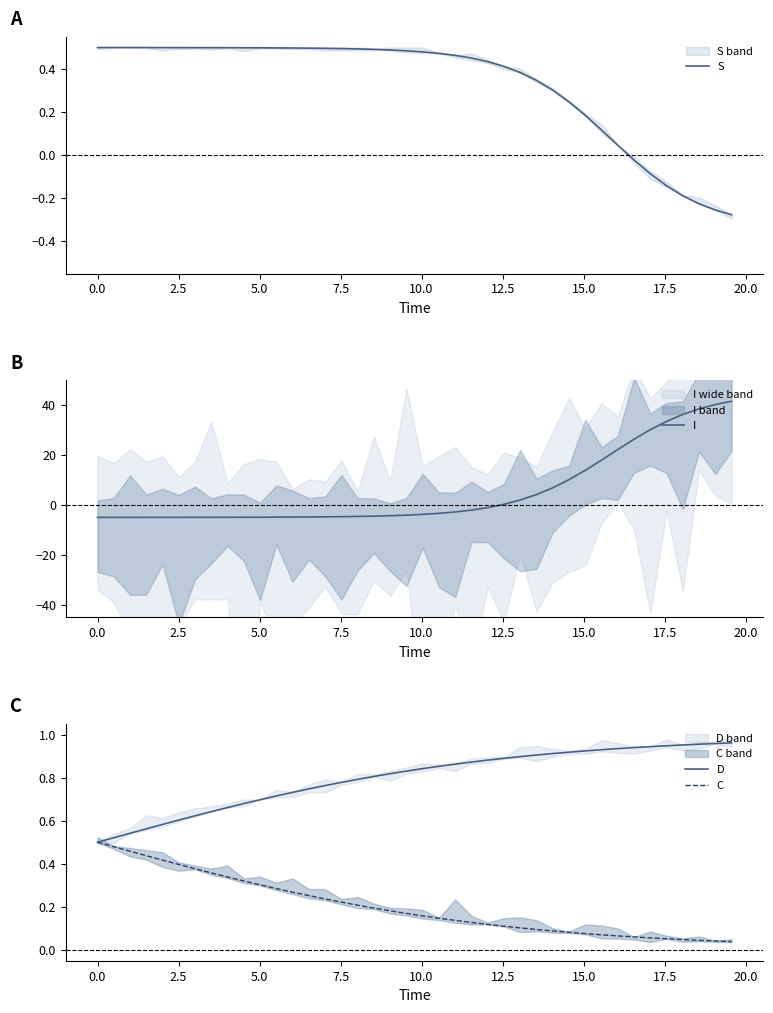

True or false: C has more than 2 interior local peaks.

False